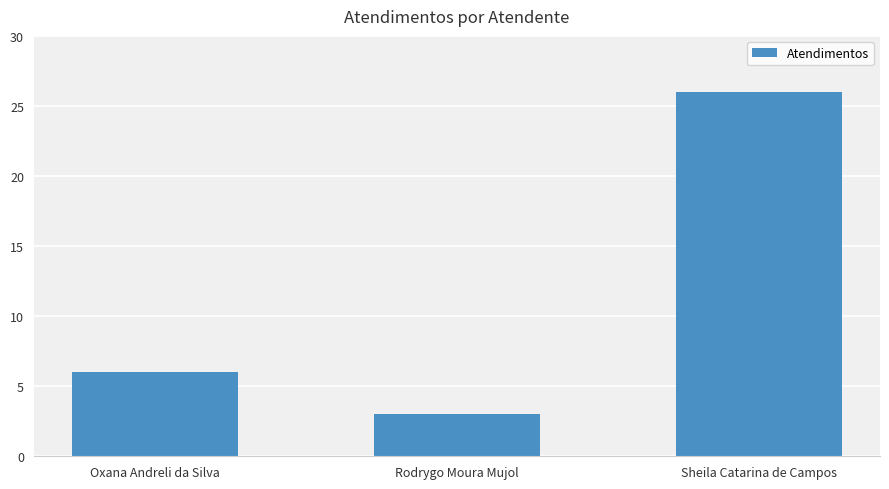

What is the change in value from Rodrygo Moura Mujol to Sheila Catarina de Campos?

+23